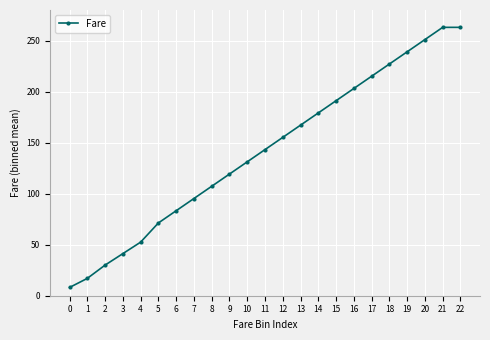

Where does the data first go above 143?

11